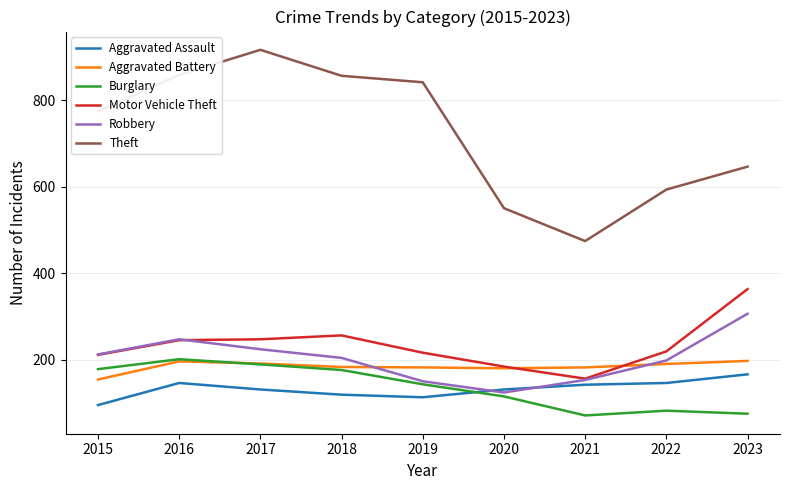

Which series has the largest total across all categories?

Theft